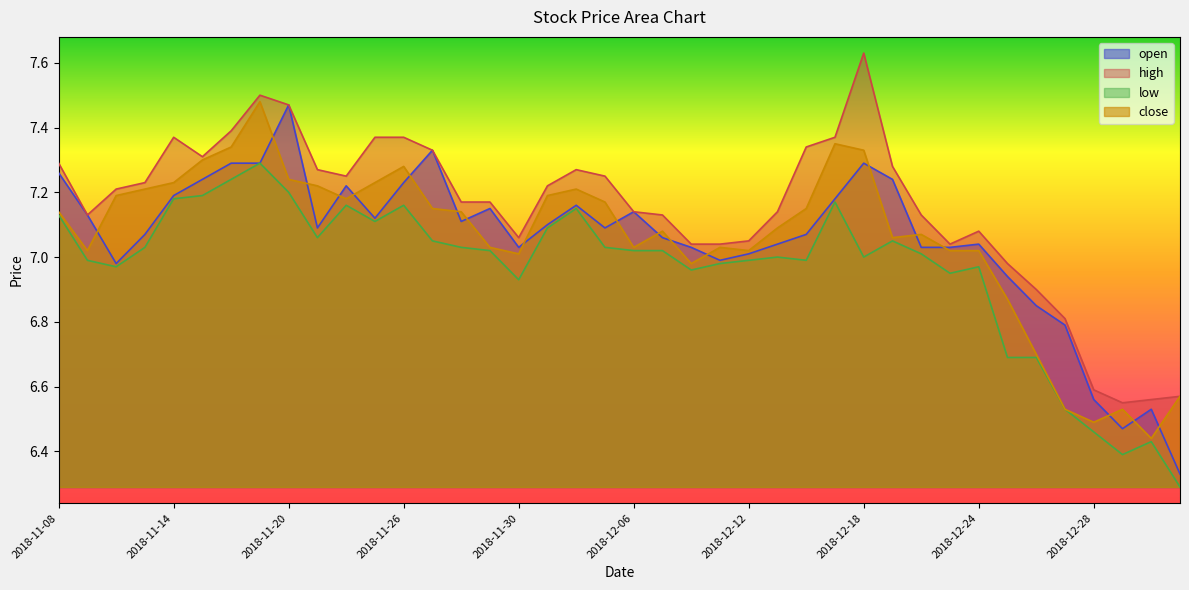

What is the sum of all open values?

282.2